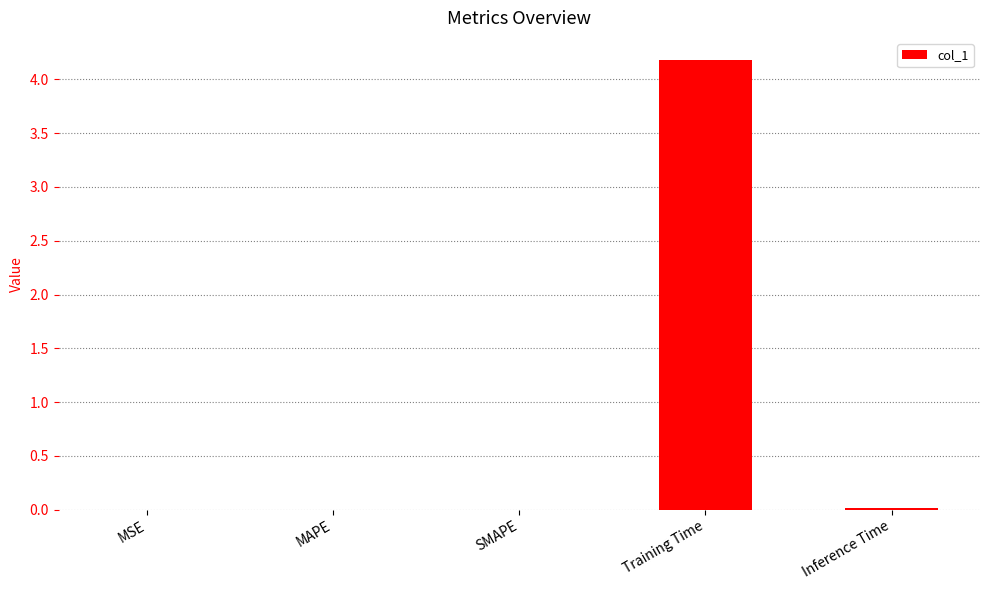

What is the change in value from MAPE to Training Time?

+4.2